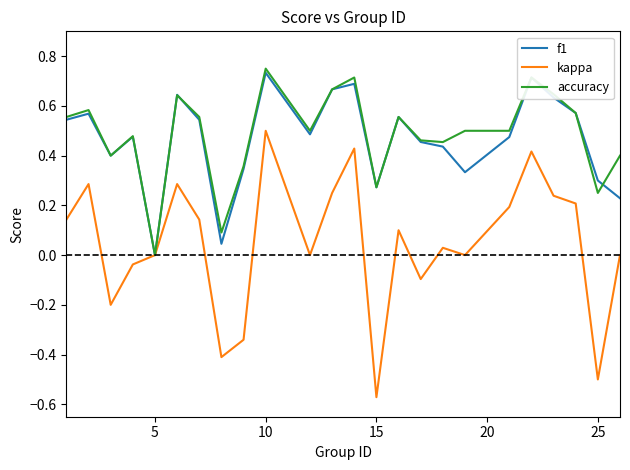

Which series has the largest range (max minus min)?

kappa